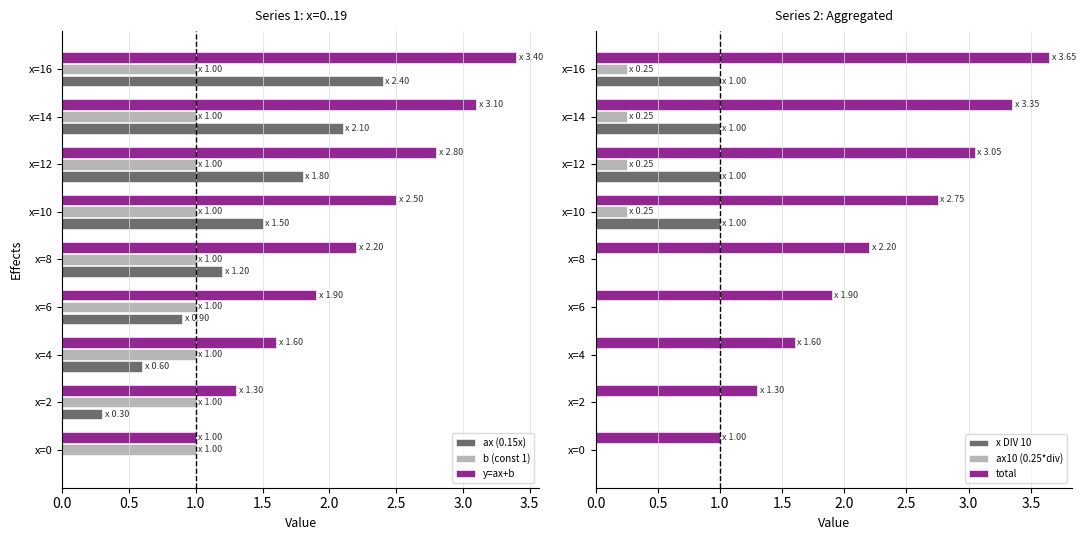

Which category has the highest value in the ax (0.15x) series?

x=16